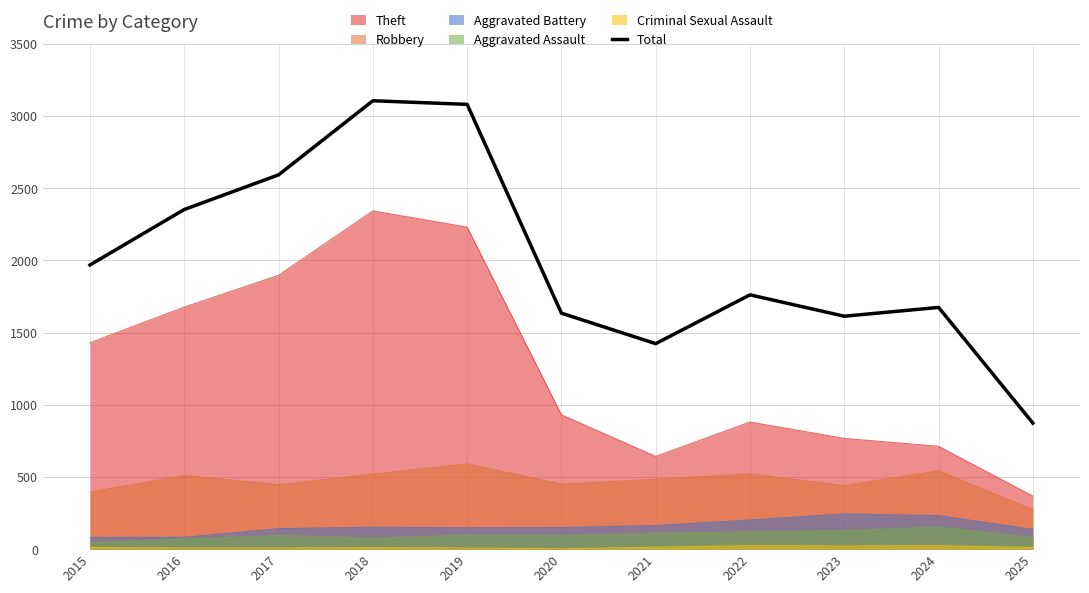

Does the chart display data point markers on the line(s)?

No